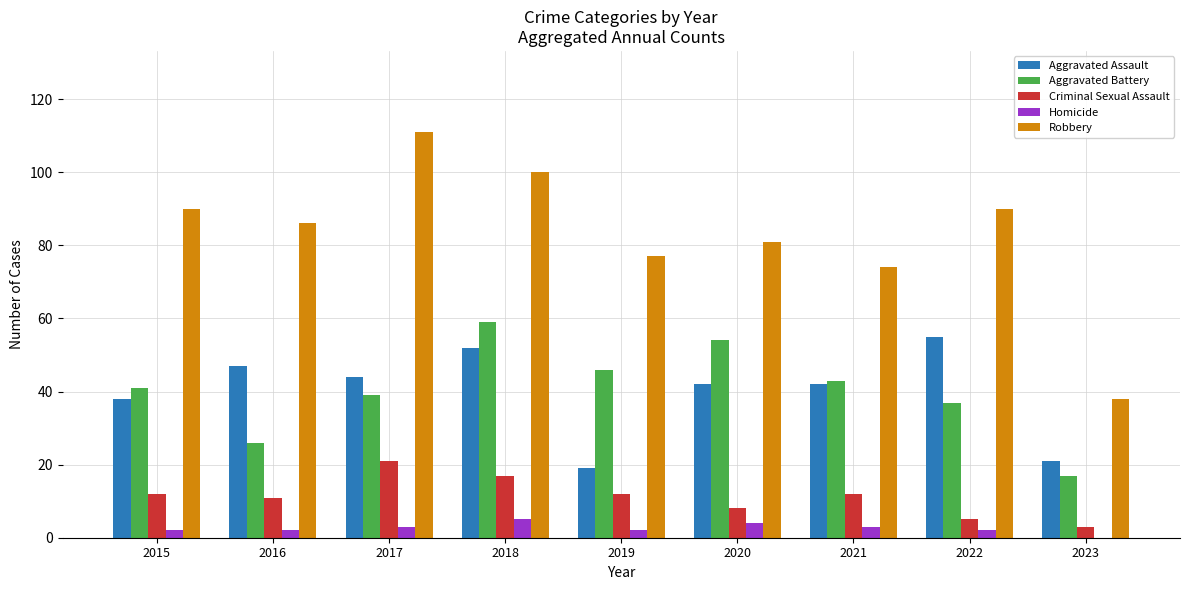

The value of Aggravated Assault at 2021 is 42. True or false?

True